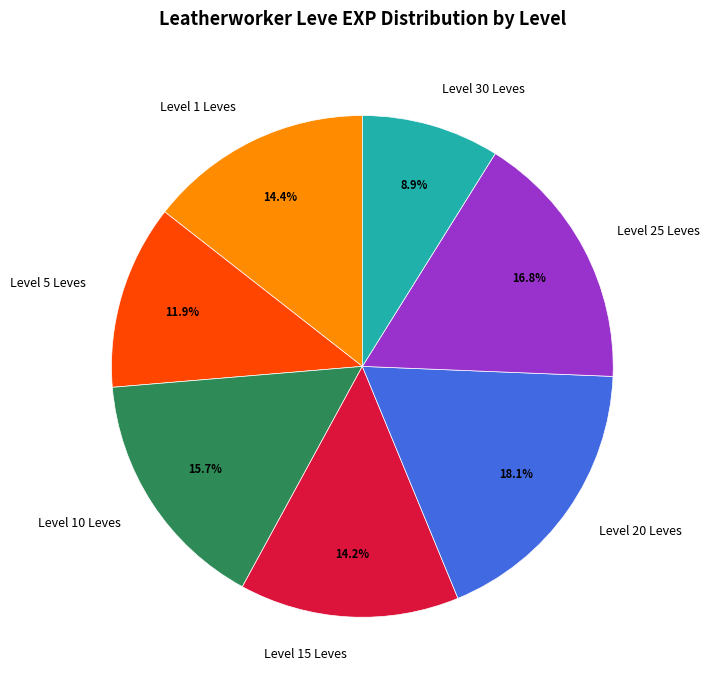

Does Level 25 Leves represent more than half of the total?

No